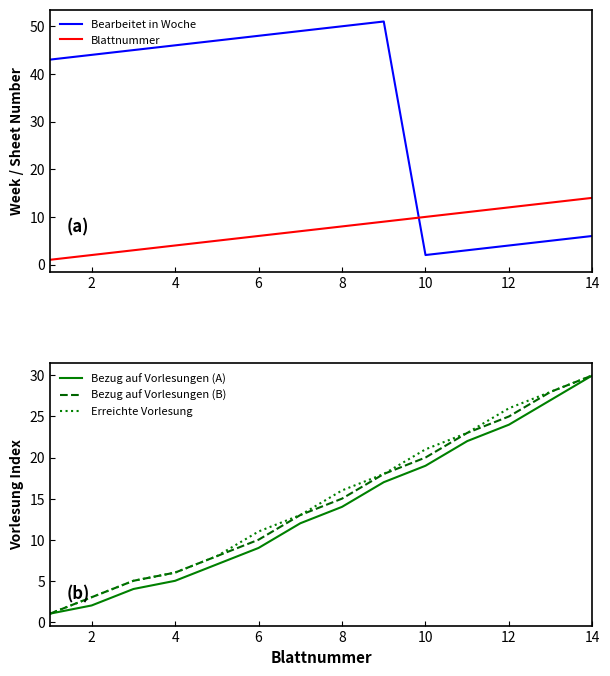

True or false: Bearbeitet in Woche has a value of 34 at 6.

False